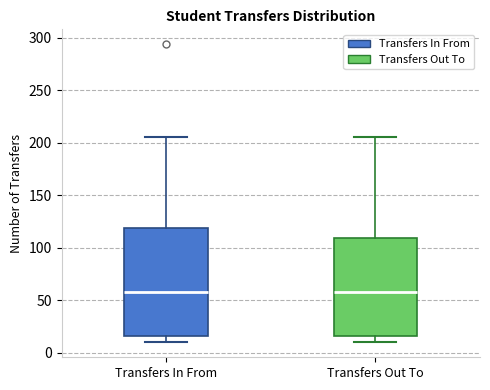

Reading left to right, read every box against the y-axis: the position of its median line, the range the box covers, and the ends of its whiskers. The values are not printed on the chart, so give them approximately, as read against the axis.

Transfers In From: median 60, box 15 to 120, whiskers 10 to 205
Transfers Out To: median 60, box 15 to 110, whiskers 10 to 205